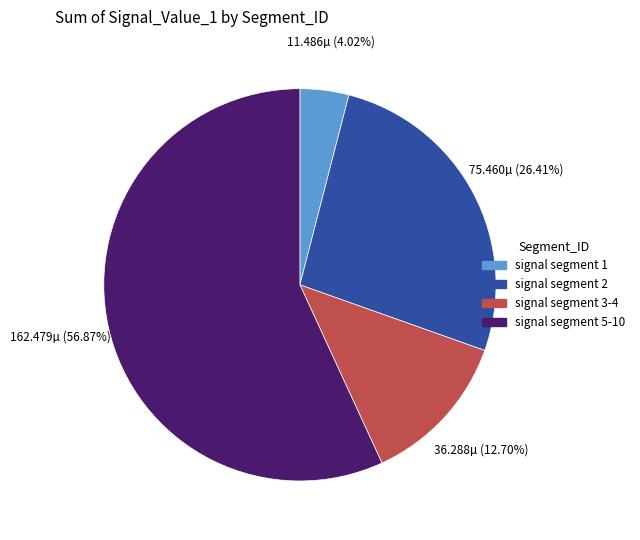

Do signal segment 5-10 and signal segment 2 together represent more than half of the pie?

Yes